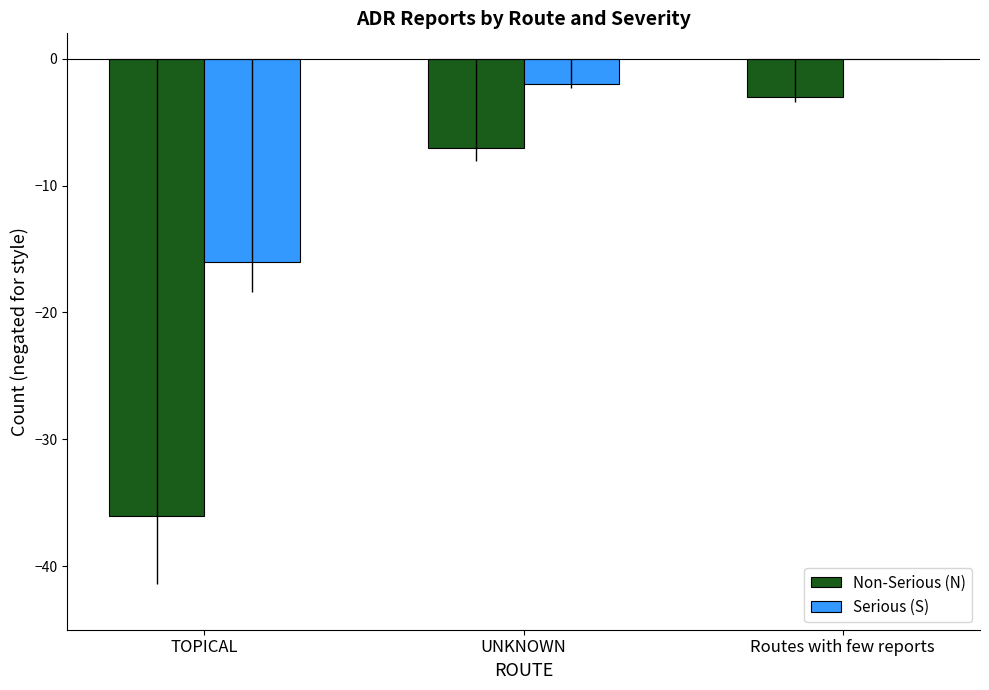

The Serious (S) series shows -4 at UNKNOWN. True or false?

False